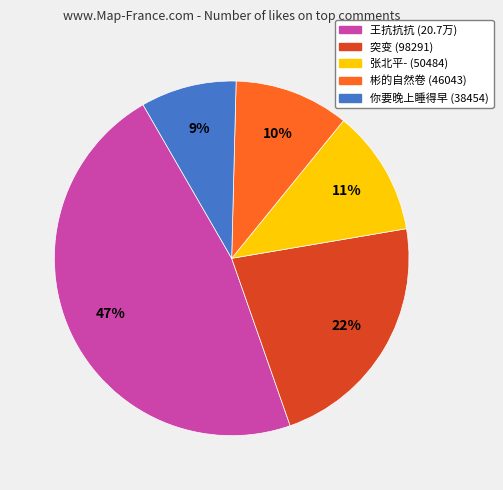

Is there a majority slice in this chart?

No